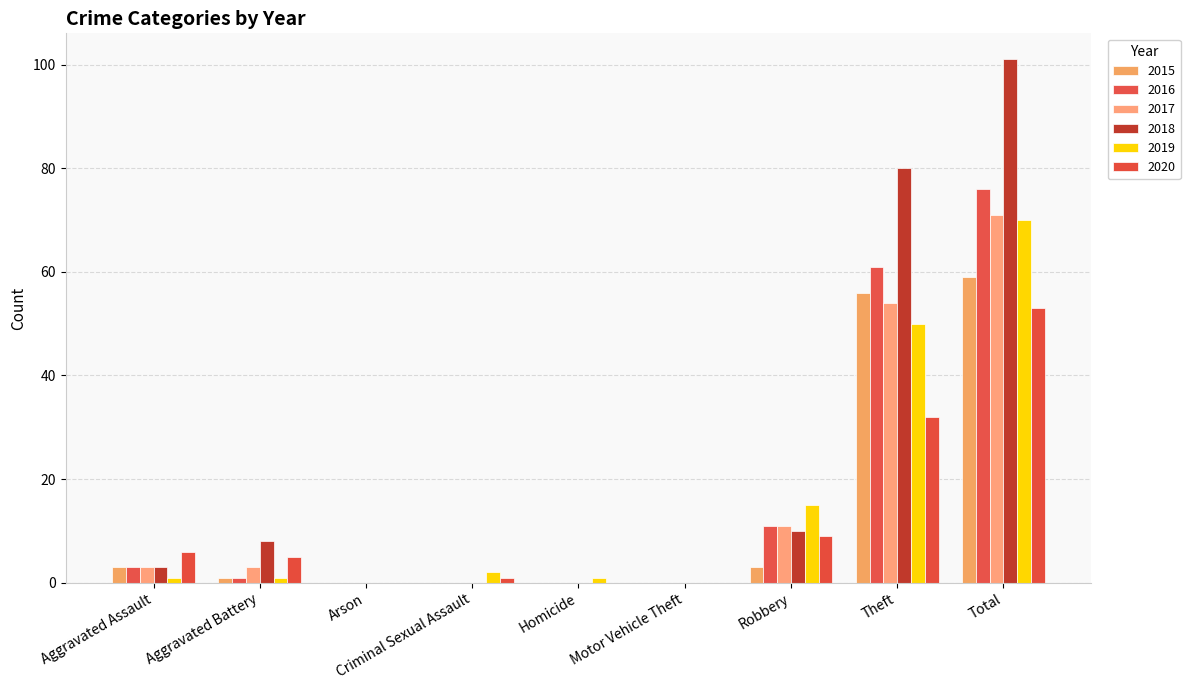

Is the value of 2018 at Aggravated Battery greater than the value of 2015 at Homicide?

Yes